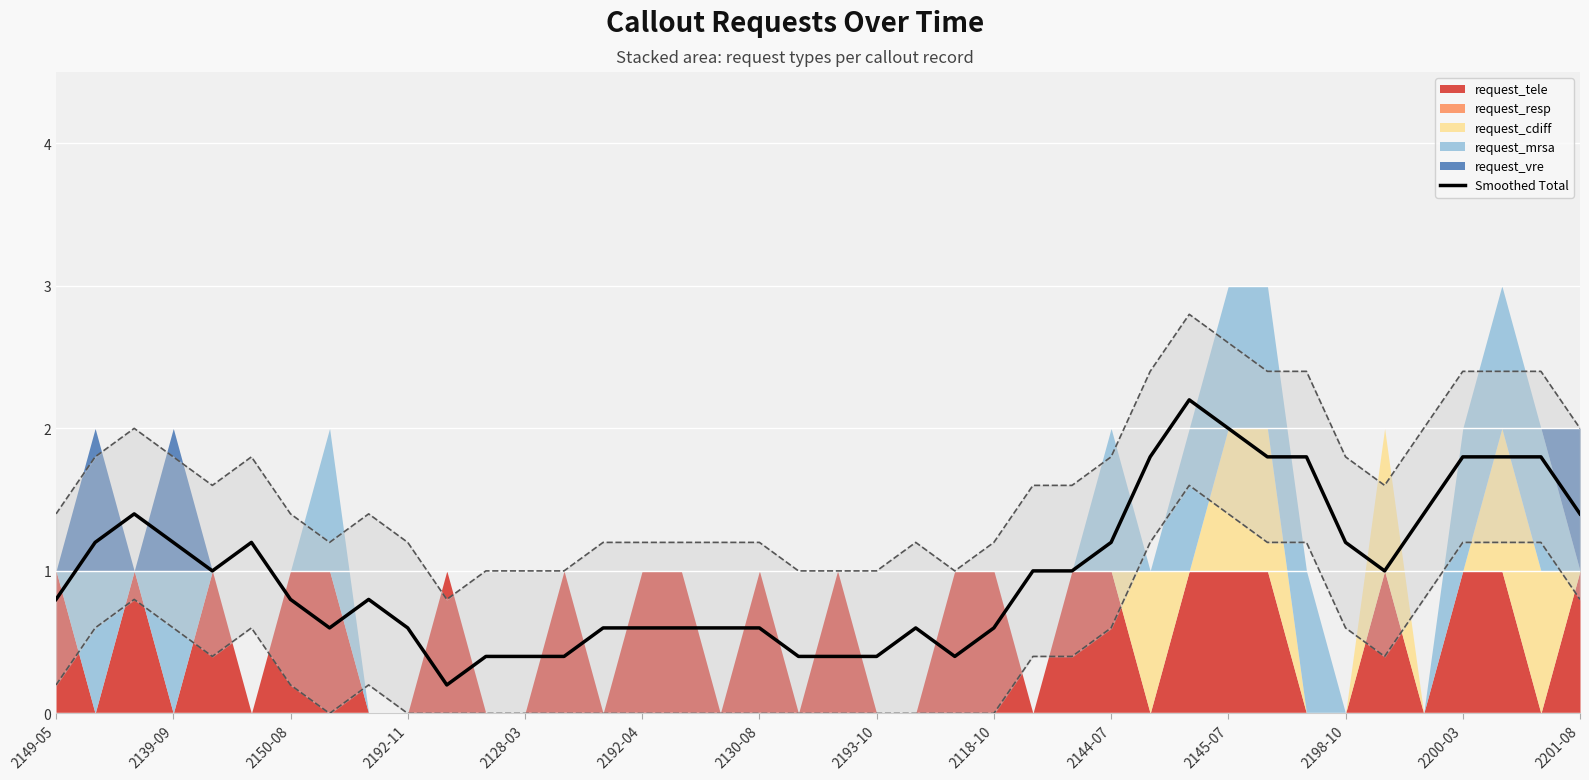

True or false: Smoothed Total has a value of 1.0 at 2192-11.

False